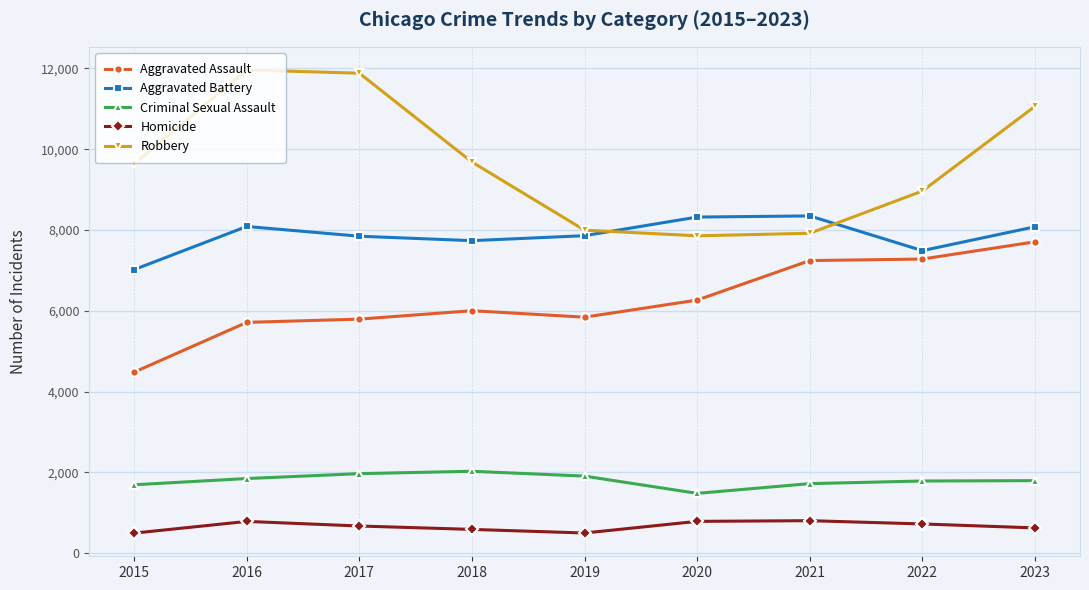

True or false: Homicide and Criminal Sexual Assault intersect in this chart.

False